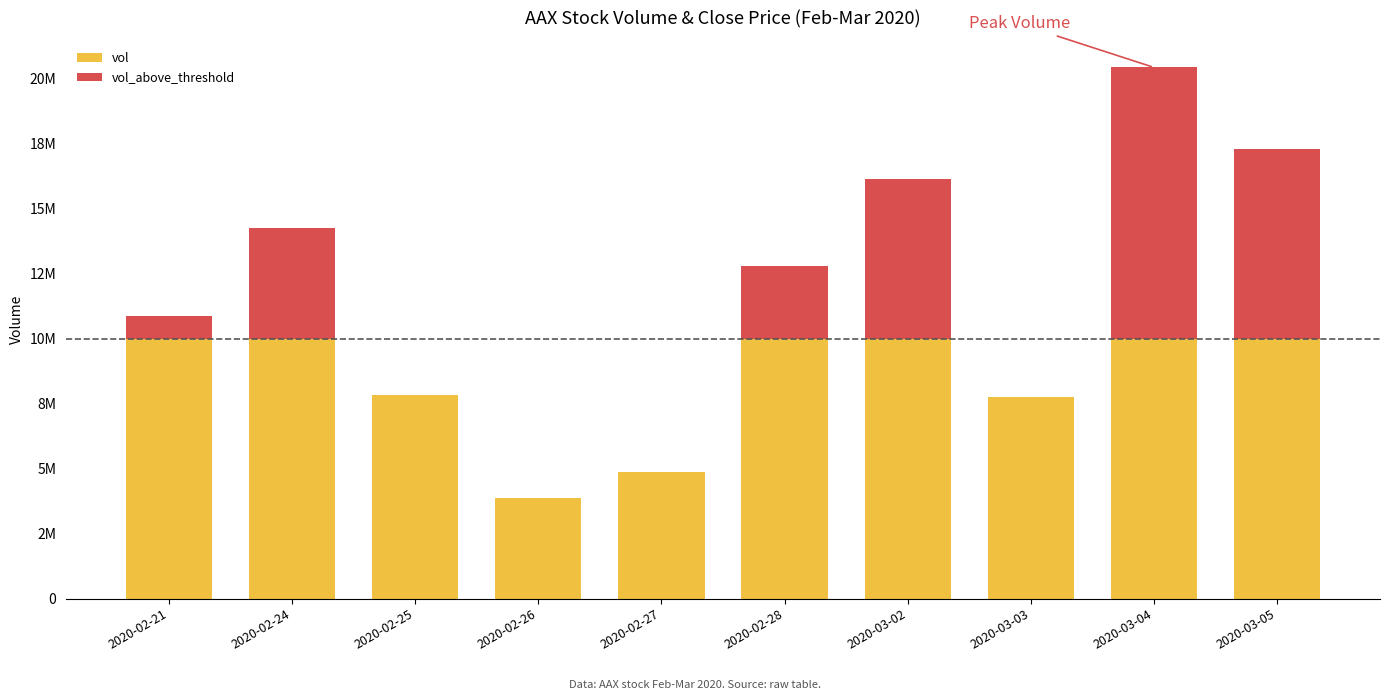

What is the difference between the second highest and minimum values in the vol series?

6130100